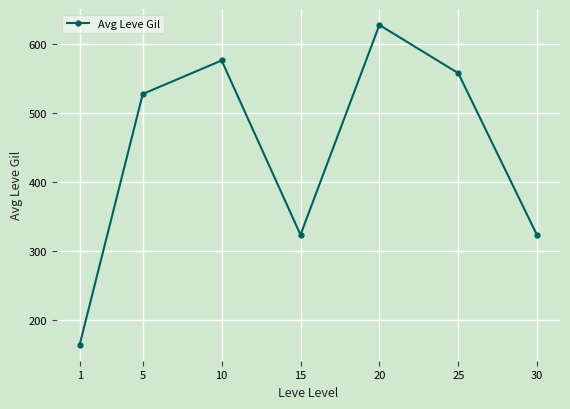

What is the value of the 7th point from the left?

322.5